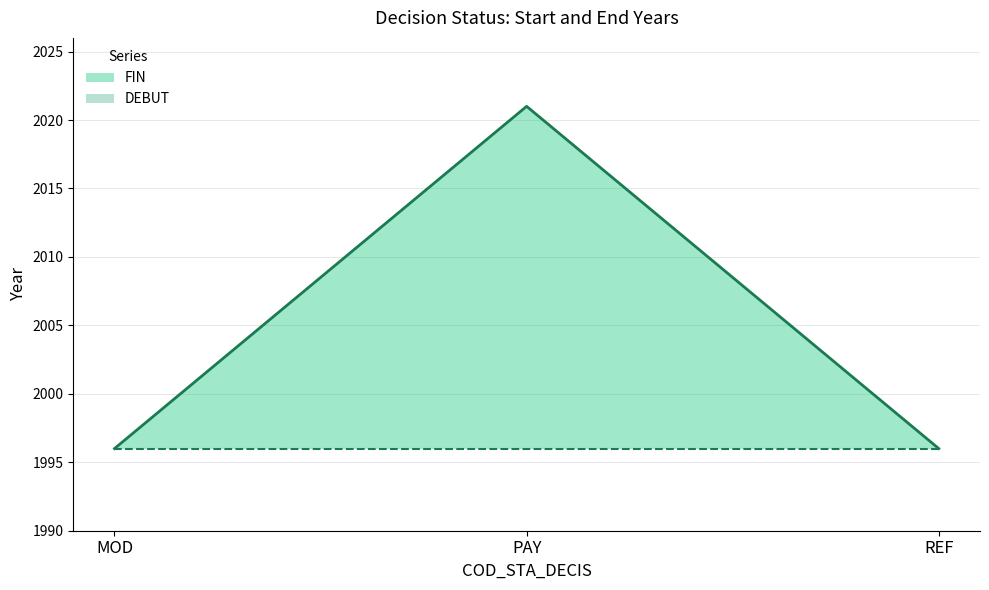

How many lines are shown in the chart?

2